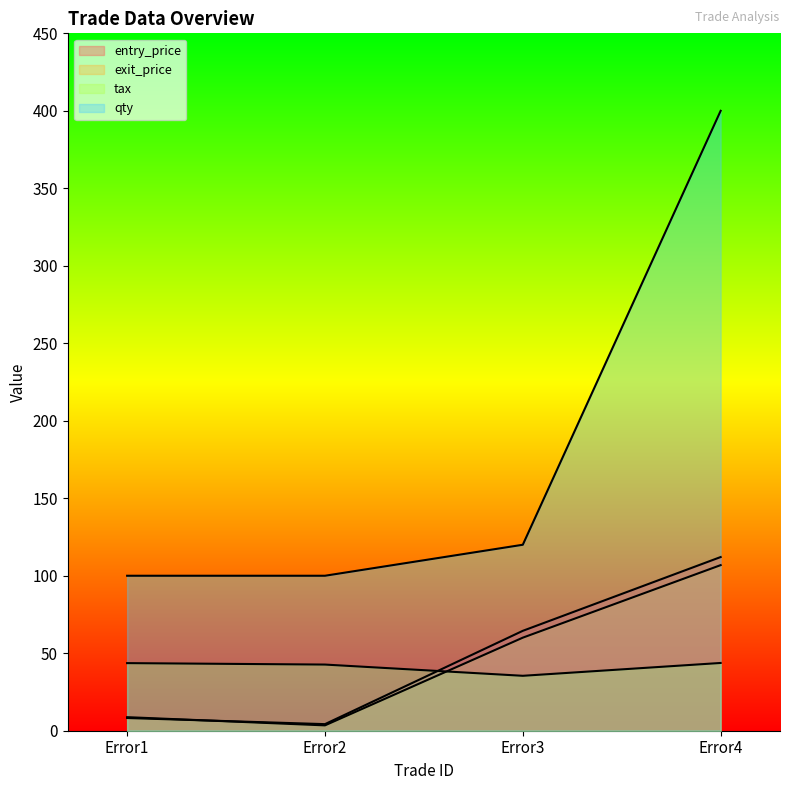

What are all the series names shown in the legend?

entry_price, exit_price, tax, qty